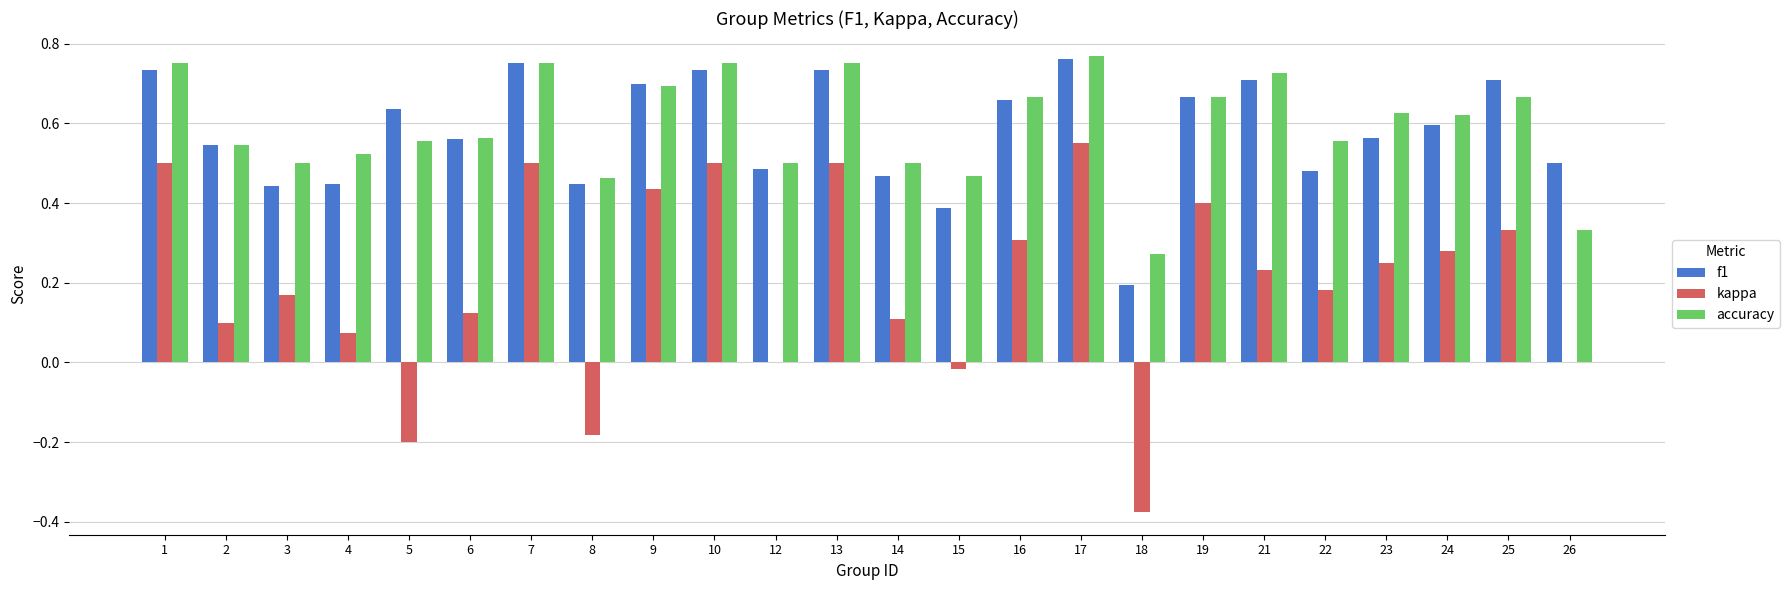

Which category has the highest value in the kappa series?

17